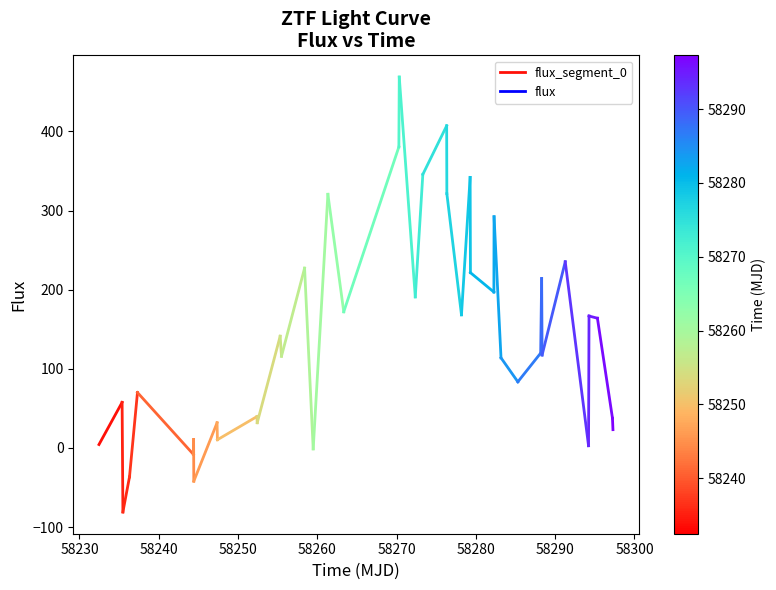

What is the value of the 1st point from the left?

4.3